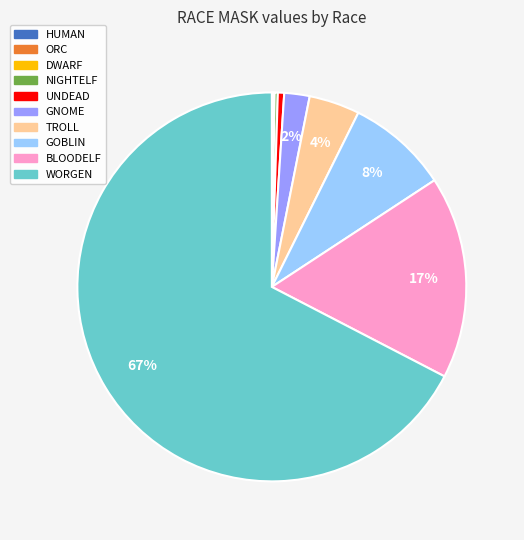

Does BLOODELF account for over 50% of the chart?

No